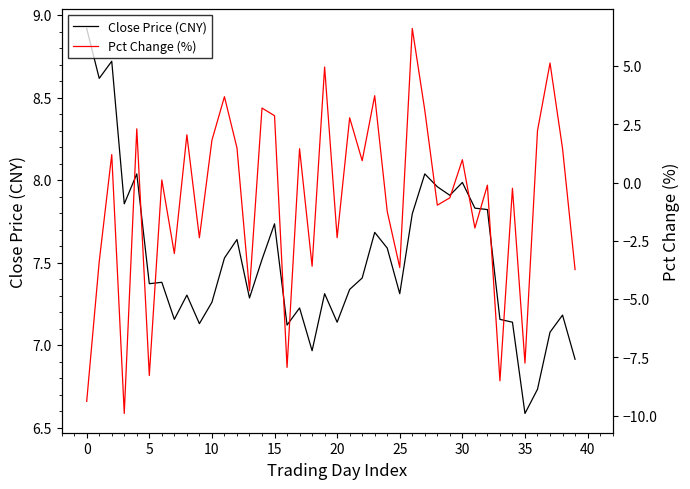

What is the maximum value for Close Price (CNY)?

8.9